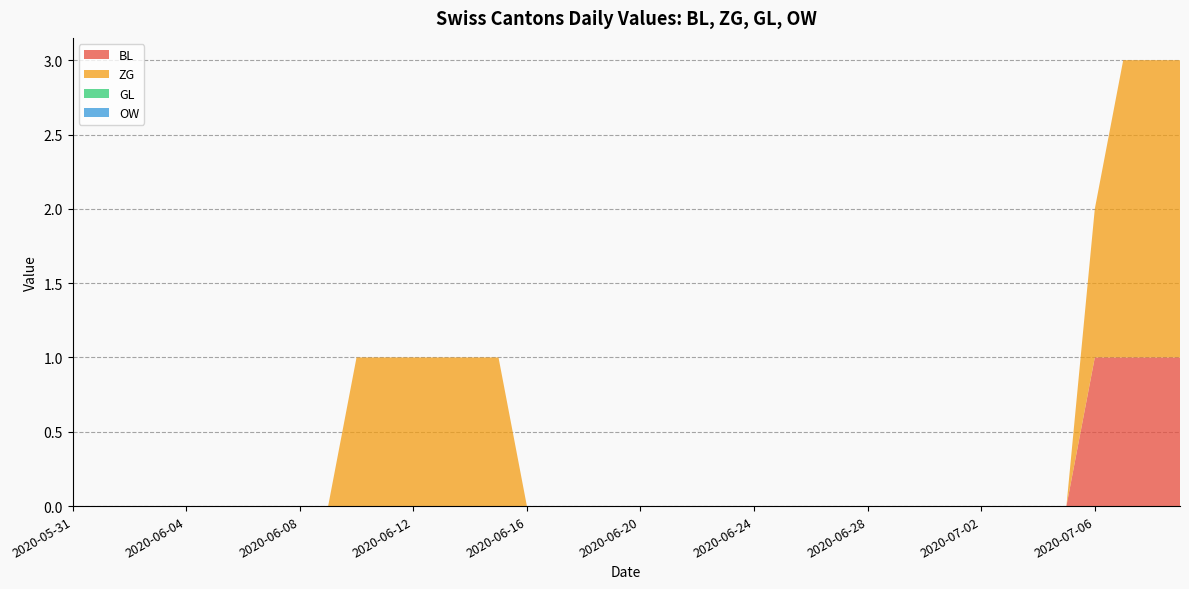

Reading left to right, list all the values displayed in this chart.

BL: 2020-05-31=0	2020-06-01=0	2020-06-02=0	2020-06-03=0	2020-06-04=0	2020-06-05=0	2020-06-06=0	2020-06-07=0	2020-06-08=0	2020-06-09=0	2020-06-10=0	2020-06-11=0	2020-06-12=0	2020-06-13=0	2020-06-14=0	2020-06-15=0	2020-06-16=0	2020-06-17=0	2020-06-18=0	2020-06-19=0	2020-06-20=0	2020-06-21=0	2020-06-22=0	2020-06-23=0	2020-06-24=0	2020-06-25=0	2020-06-26=0	2020-06-27=0	2020-06-28=0	2020-06-29=0	2020-06-30=0	2020-07-01=0	2020-07-02=0	2020-07-03=0	2020-07-04=0	2020-07-05=0	2020-07-06=1	2020-07-07=1	2020-07-08=1	2020-07-09=1
ZG: 2020-05-31=0	2020-06-01=0	2020-06-02=0	2020-06-03=0	2020-06-04=0	2020-06-05=0	2020-06-06=0	2020-06-07=0	2020-06-08=0	2020-06-09=0	2020-06-10=1	2020-06-11=1	2020-06-12=1	2020-06-13=1	2020-06-14=1	2020-06-15=1	2020-06-16=0	2020-06-17=0	2020-06-18=0	2020-06-19=0	2020-06-20=0	2020-06-21=0	2020-06-22=0	2020-06-23=0	2020-06-24=0	2020-06-25=0	2020-06-26=0	2020-06-27=0	2020-06-28=0	2020-06-29=0	2020-06-30=0	2020-07-01=0	2020-07-02=0	2020-07-03=0	2020-07-04=0	2020-07-05=0	2020-07-06=1	2020-07-07=2	2020-07-08=2	2020-07-09=2
GL: 2020-05-31=0	2020-06-01=0	2020-06-02=0	2020-06-03=0	2020-06-04=0	2020-06-05=0	2020-06-06=0	2020-06-07=0	2020-06-08=0	2020-06-09=0	2020-06-10=0	2020-06-11=0	2020-06-12=0	2020-06-13=0	2020-06-14=0	2020-06-15=0	2020-06-16=0	2020-06-17=0	2020-06-18=0	2020-06-19=0	2020-06-20=0	2020-06-21=0	2020-06-22=0	2020-06-23=0	2020-06-24=0	2020-06-25=0	2020-06-26=0	2020-06-27=0	2020-06-28=0	2020-06-29=0	2020-06-30=0	2020-07-01=0	2020-07-02=0	2020-07-03=0	2020-07-04=0	2020-07-05=0	2020-07-06=0	2020-07-07=0	2020-07-08=0	2020-07-09=0
OW: 2020-05-31=0	2020-06-01=0	2020-06-02=0	2020-06-03=0	2020-06-04=0	2020-06-05=0	2020-06-06=0	2020-06-07=0	2020-06-08=0	2020-06-09=0	2020-06-10=0	2020-06-11=0	2020-06-12=0	2020-06-13=0	2020-06-14=0	2020-06-15=0	2020-06-16=0	2020-06-17=0	2020-06-18=0	2020-06-19=0	2020-06-20=0	2020-06-21=0	2020-06-22=0	2020-06-23=0	2020-06-24=0	2020-06-25=0	2020-06-26=0	2020-06-27=0	2020-06-28=0	2020-06-29=0	2020-06-30=0	2020-07-01=0	2020-07-02=0	2020-07-03=0	2020-07-04=0	2020-07-05=0	2020-07-06=0	2020-07-07=0	2020-07-08=0	2020-07-09=0